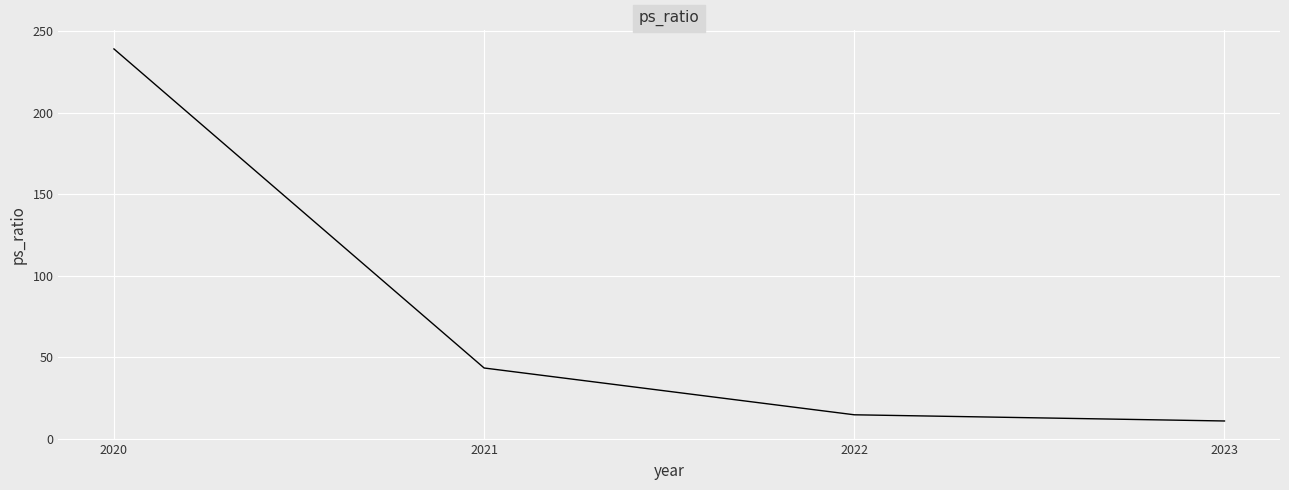

The value at 2020 is 239.0. True or false?

True